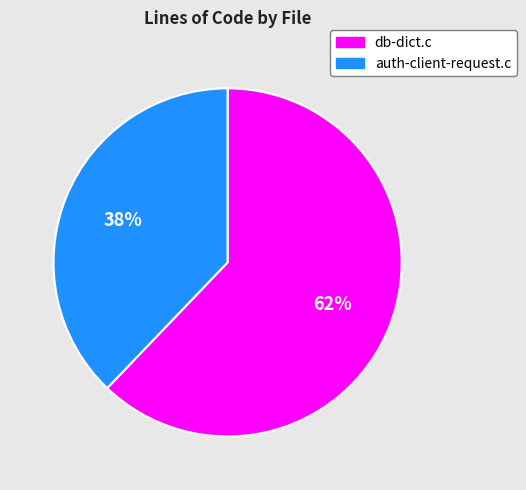

Rank the categories by value from highest to lowest.

db-dict.c, auth-client-request.c